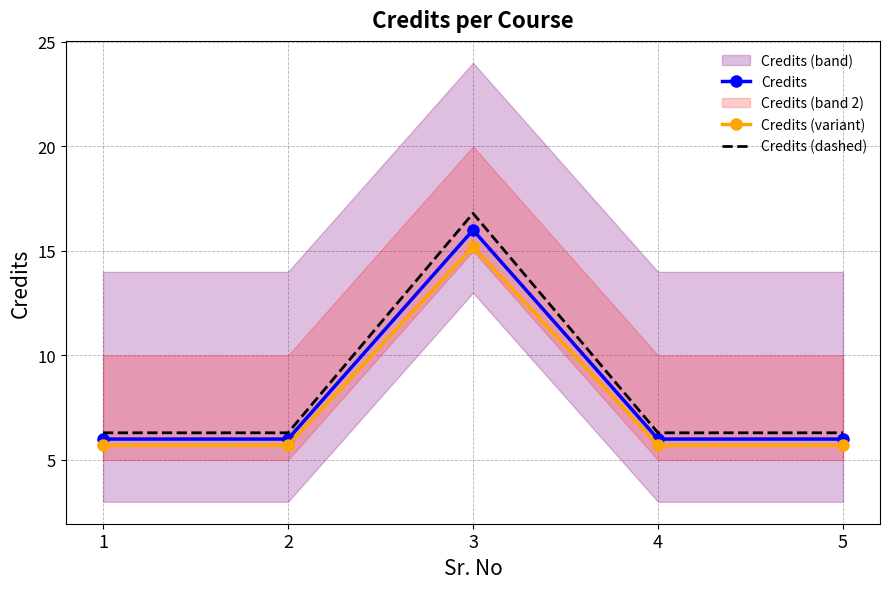

Rank the categories by Credits value from lowest to highest.

1, 2, 4, 5, 3